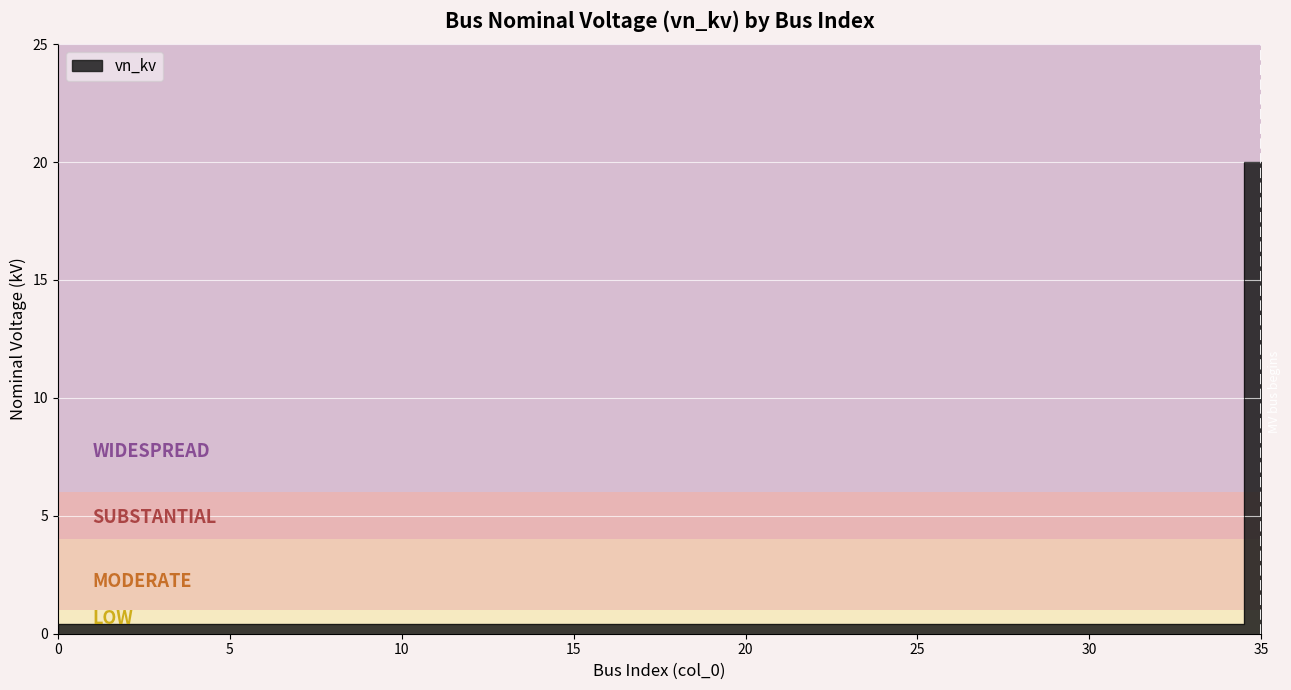

What is the average value?

0.9